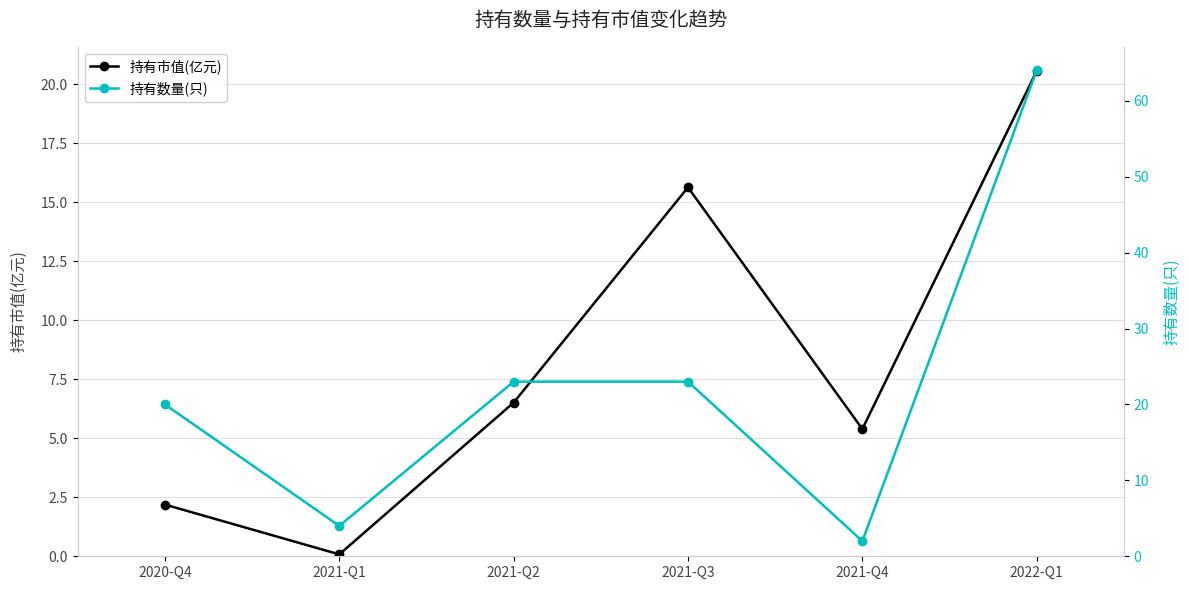

How many lines are shown in the chart?

2